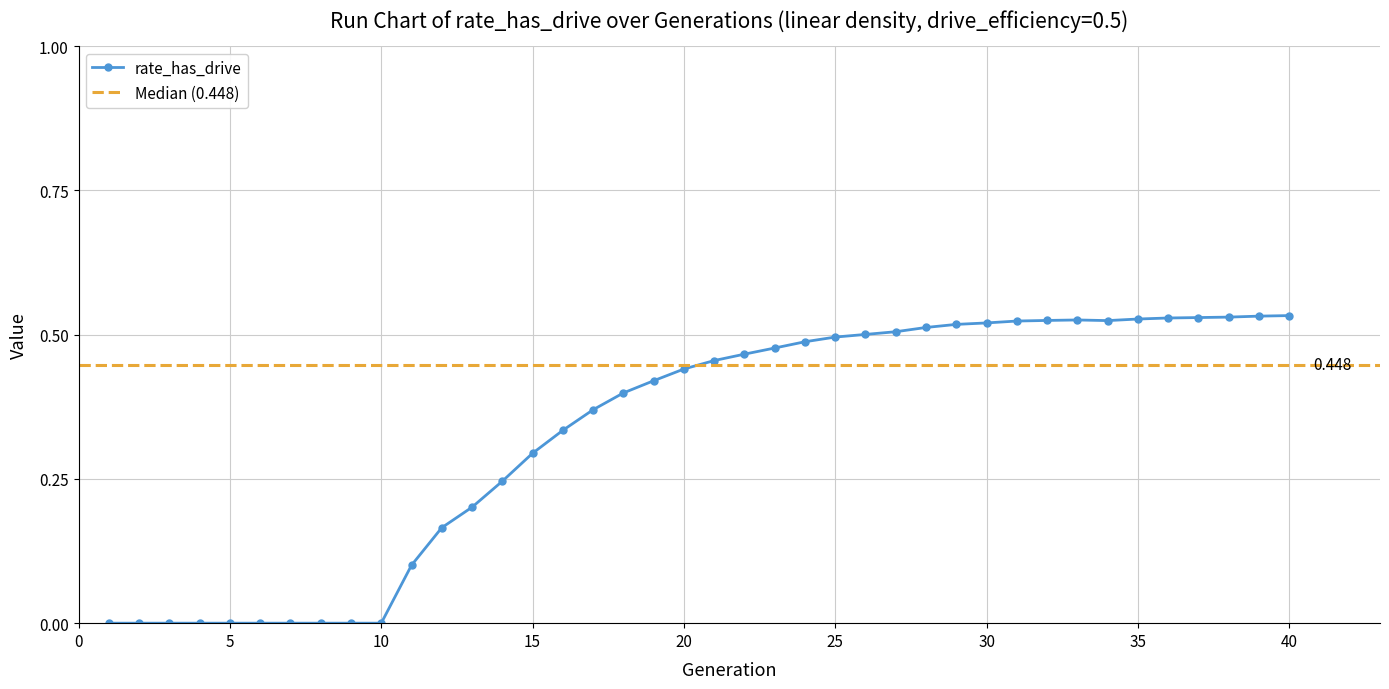

At which category does the chart reach its peak across all series?

40